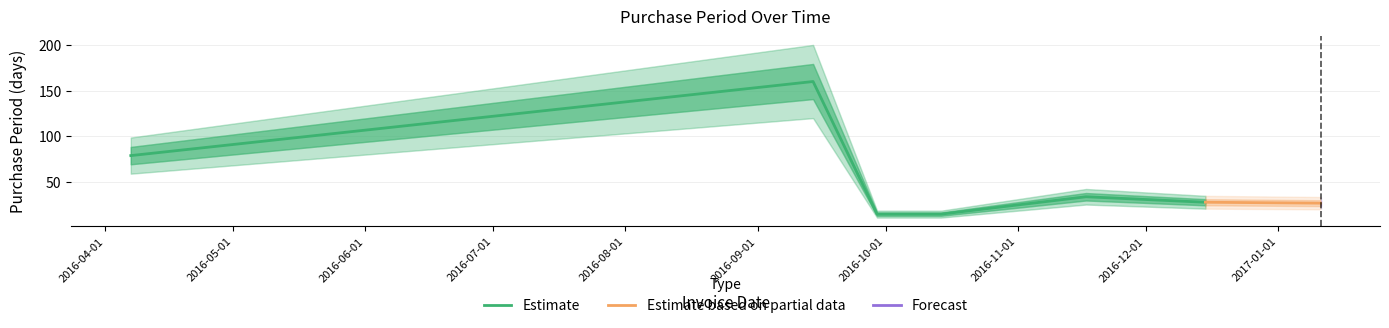

What is the difference between the values at 2016-11-17 and 2016-09-14?

126